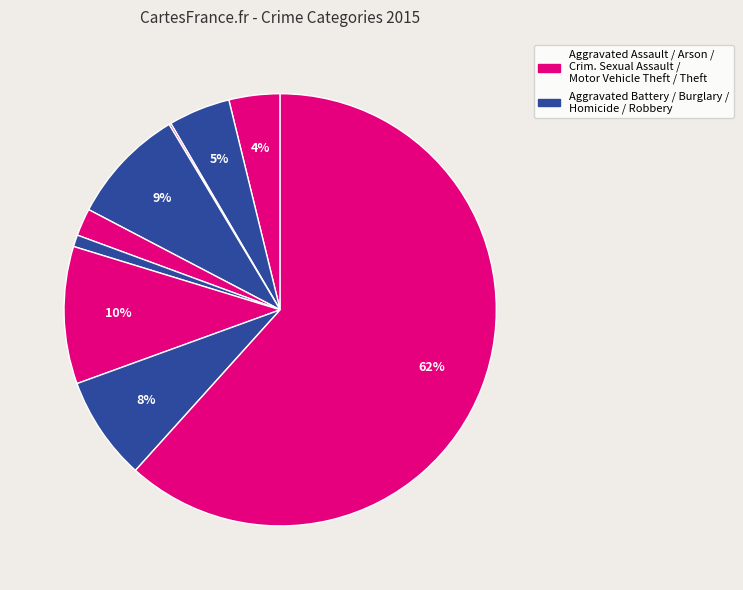

Rank the categories by value from lowest to highest.

Arson, Homicide, Criminal Sexual Assault, Aggravated Assault, Aggravated Battery, Robbery, Burglary, Motor Vehicle Theft, Theft